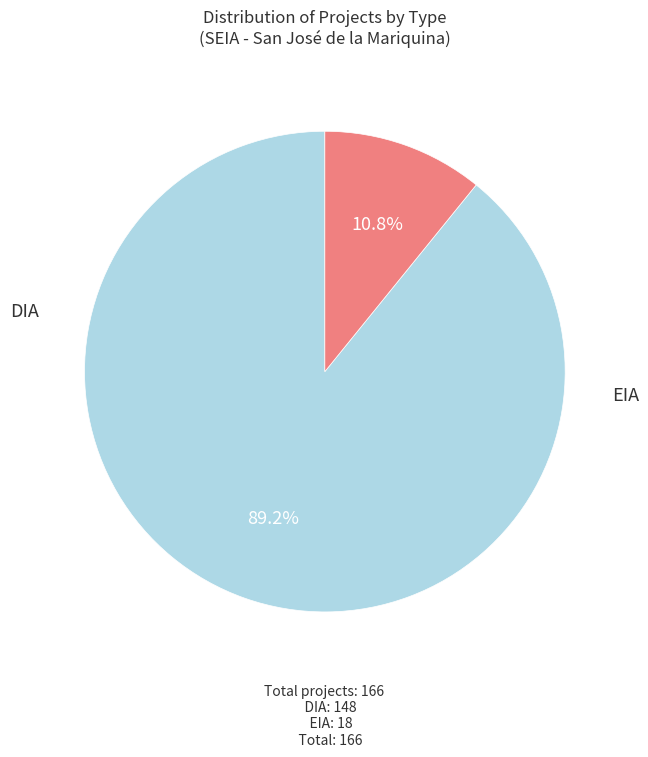

How many segments does this pie chart have?

2